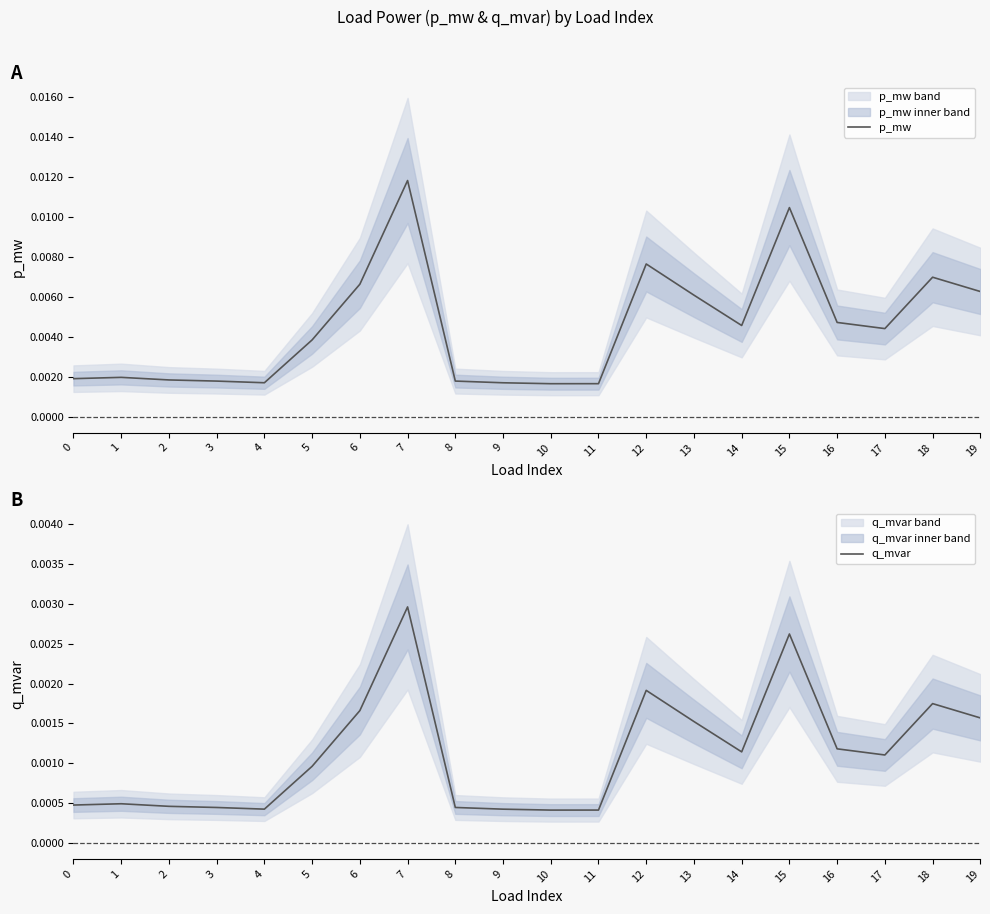

List the series in order of their peak value, lowest first.

q_mvar, p_mw